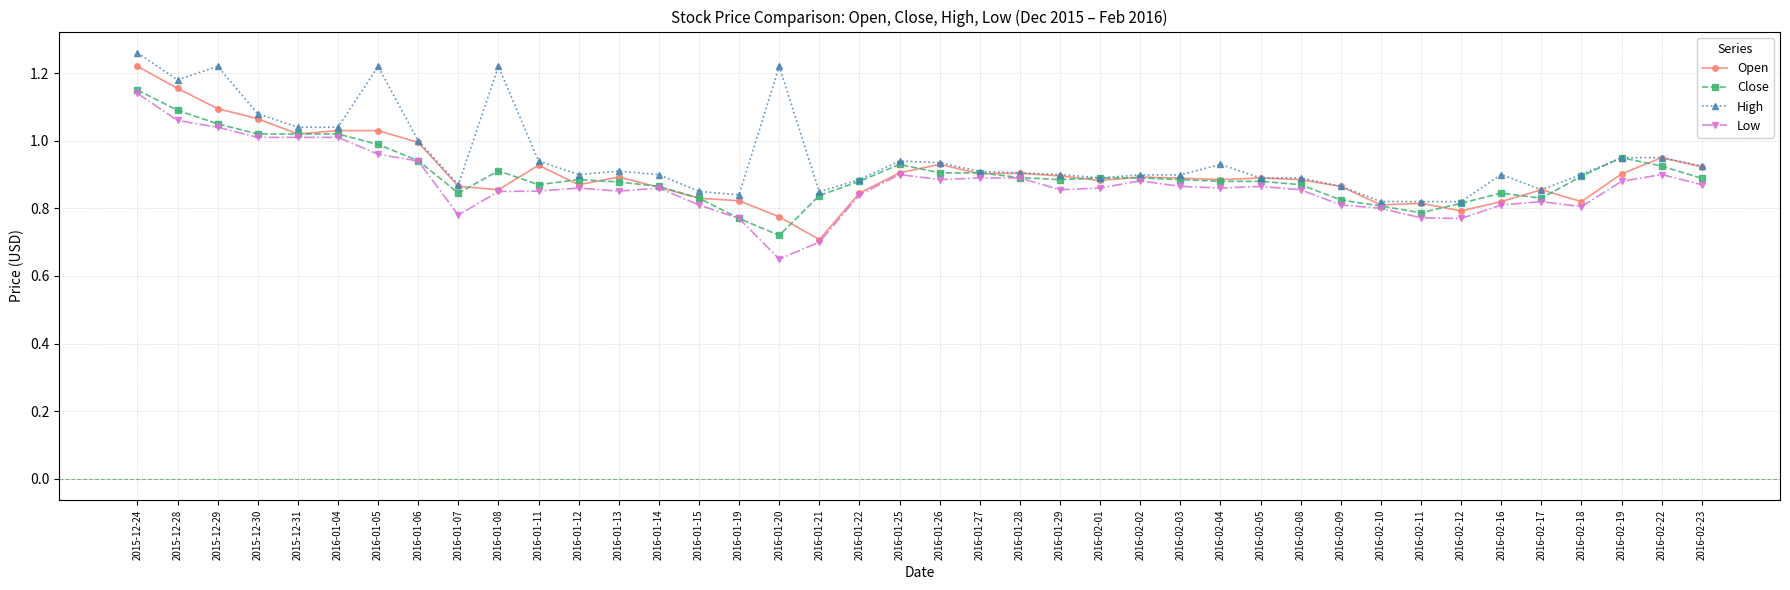

The value of Close at 2016-01-07 is 1.2. True or false?

False